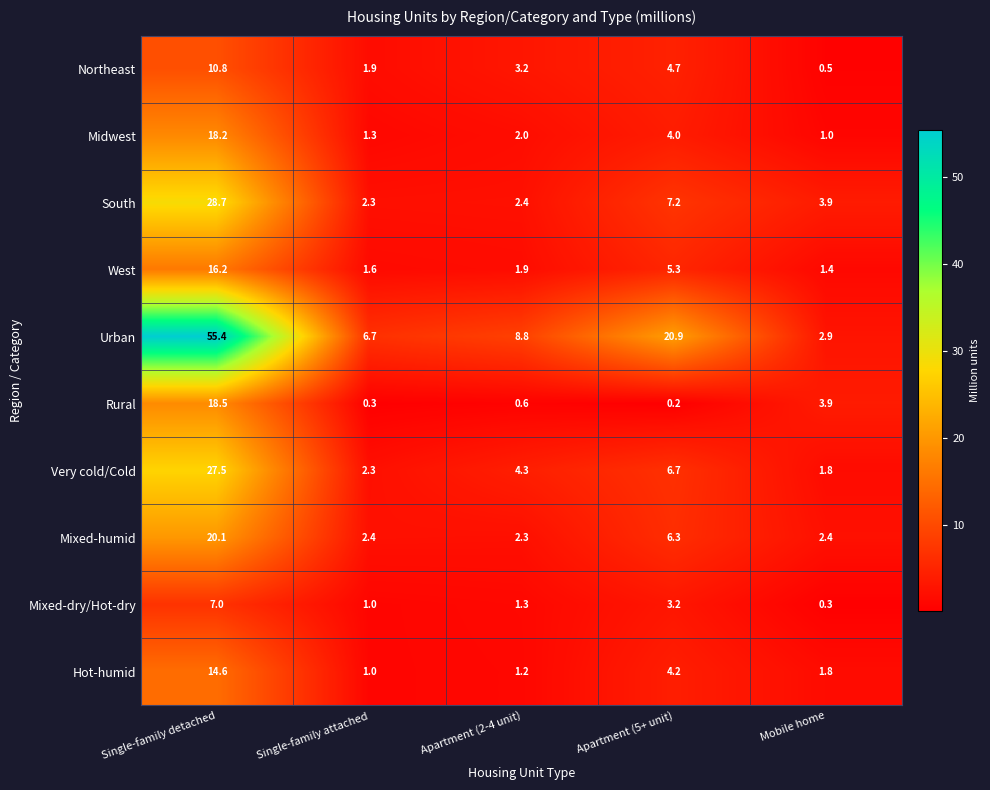

At how many categories does at least one series exceed 30?

1